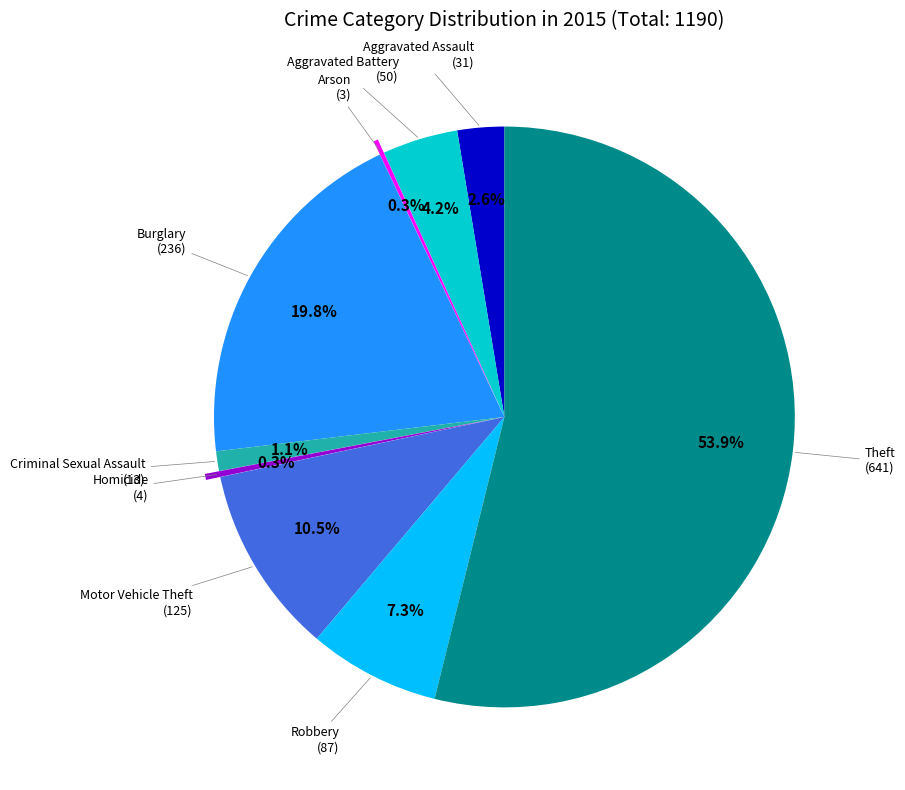

Does any single category account for the majority?

Yes